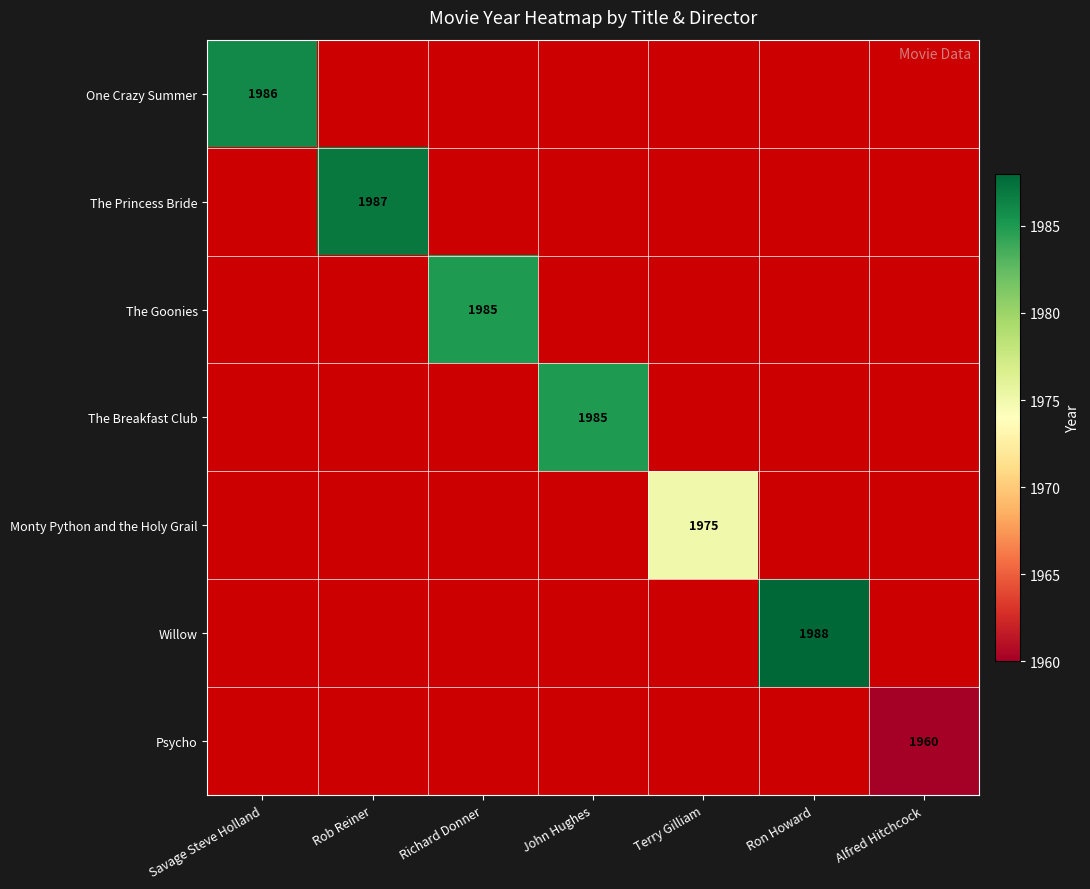

True or false: Willow has a value of 3527 at Ron Howard.

False